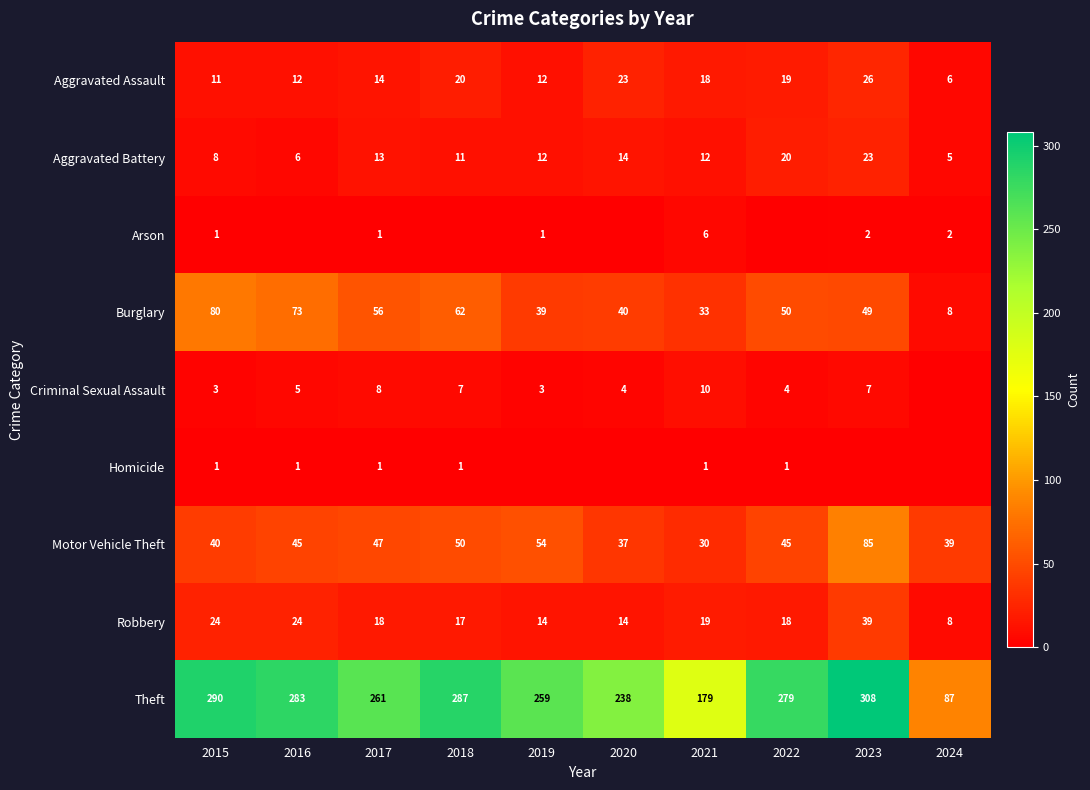

The Theft series shows 179 at 2021. True or false?

True